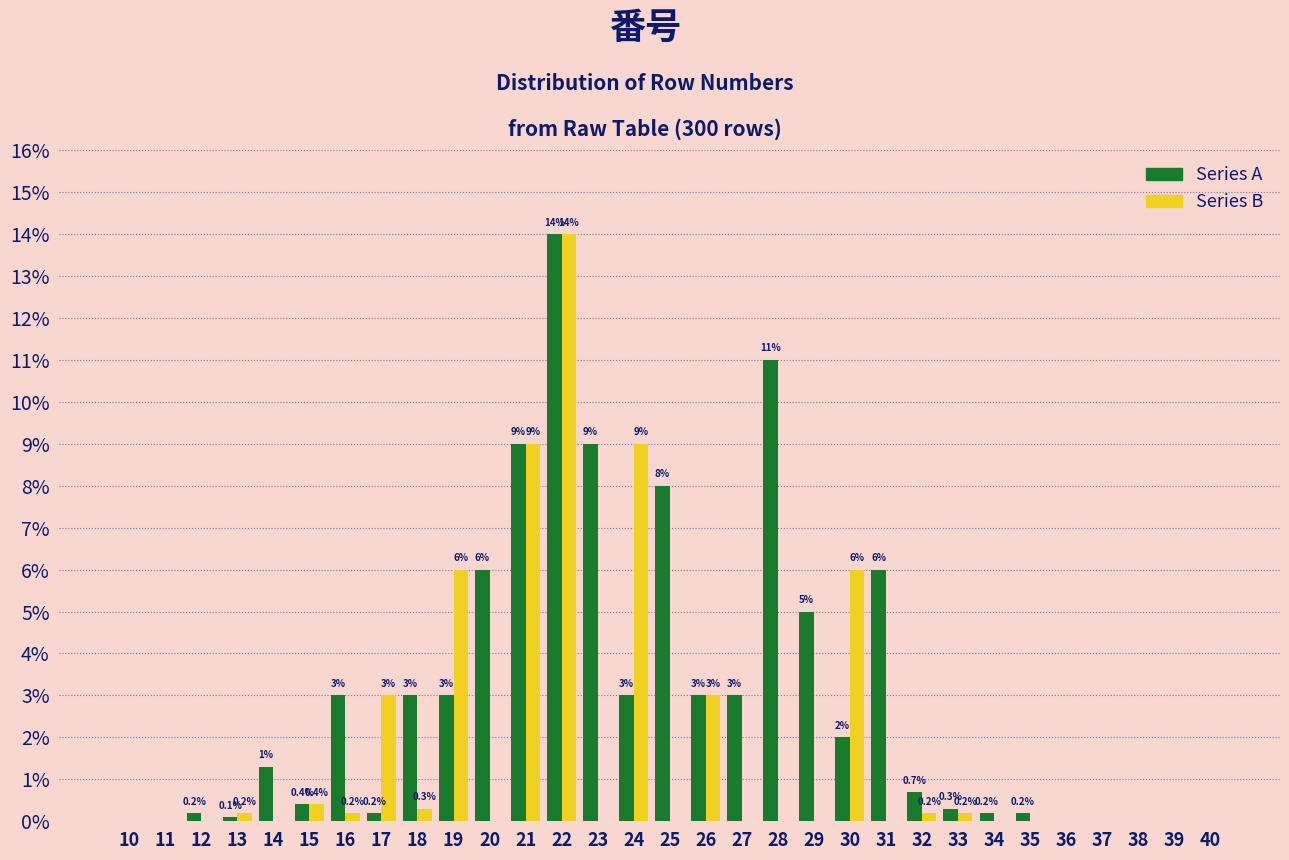

Reading left to right, extract all data points from this chart.

Series A: 10=0.0	11=0.0	12=0.2	13=0.1	14=1.3	15=0.4	16=3.0	17=0.2	18=3.0	19=3.0	20=6.0	21=9.0	22=14.0	23=9.0	24=3.0	25=8.0	26=3.0	27=3.0	28=11.0	29=5.0	30=2.0	31=6.0	32=0.7	33=0.3	34=0.2	35=0.2	36=0.0	37=0.0	38=0.0	39=0.0	40=0.0
Series B: 10=0.0	11=0.0	12=0.0	13=0.2	14=0.0	15=0.4	16=0.2	17=3.0	18=0.3	19=6.0	20=0.0	21=9.0	22=14.0	23=0.0	24=9.0	25=0.0	26=3.0	27=0.0	28=0.0	29=0.0	30=6.0	31=0.0	32=0.2	33=0.2	34=0.0	35=0.0	36=0.0	37=0.0	38=0.0	39=0.0	40=0.0